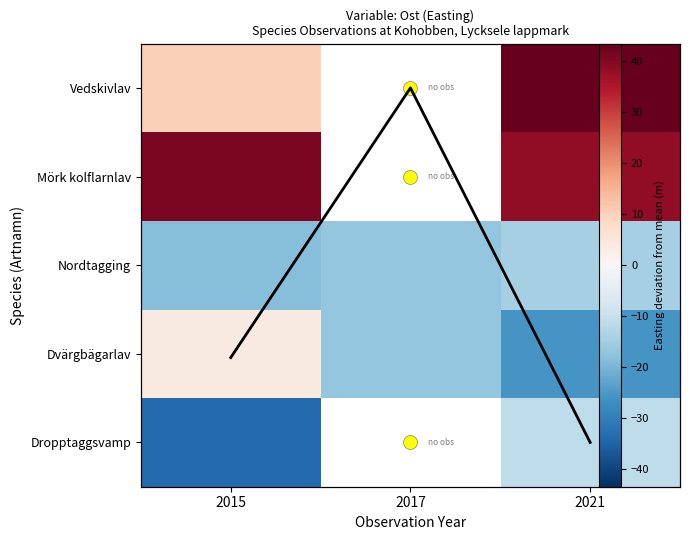

True or false: Vedskivlav has a value of 58.5 at 2021.

False